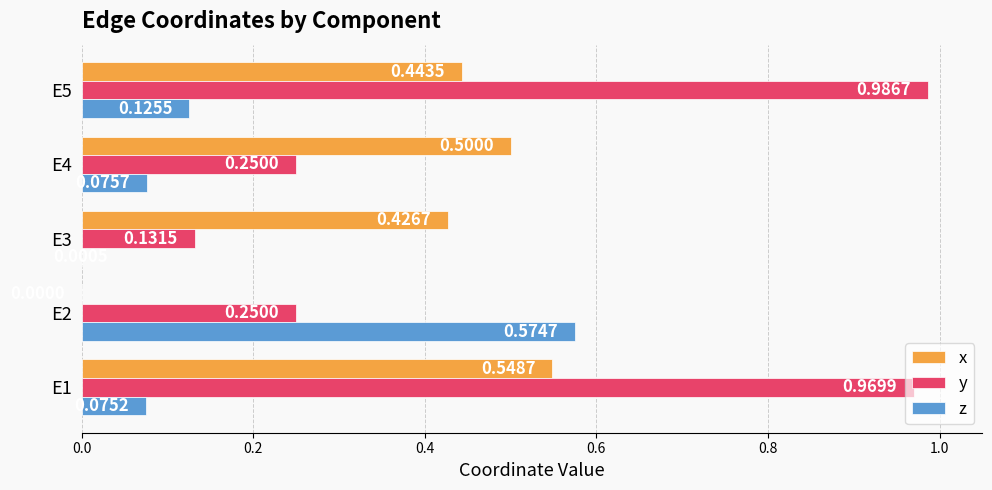

Between E3 and E5, which series saw the biggest shift?

y